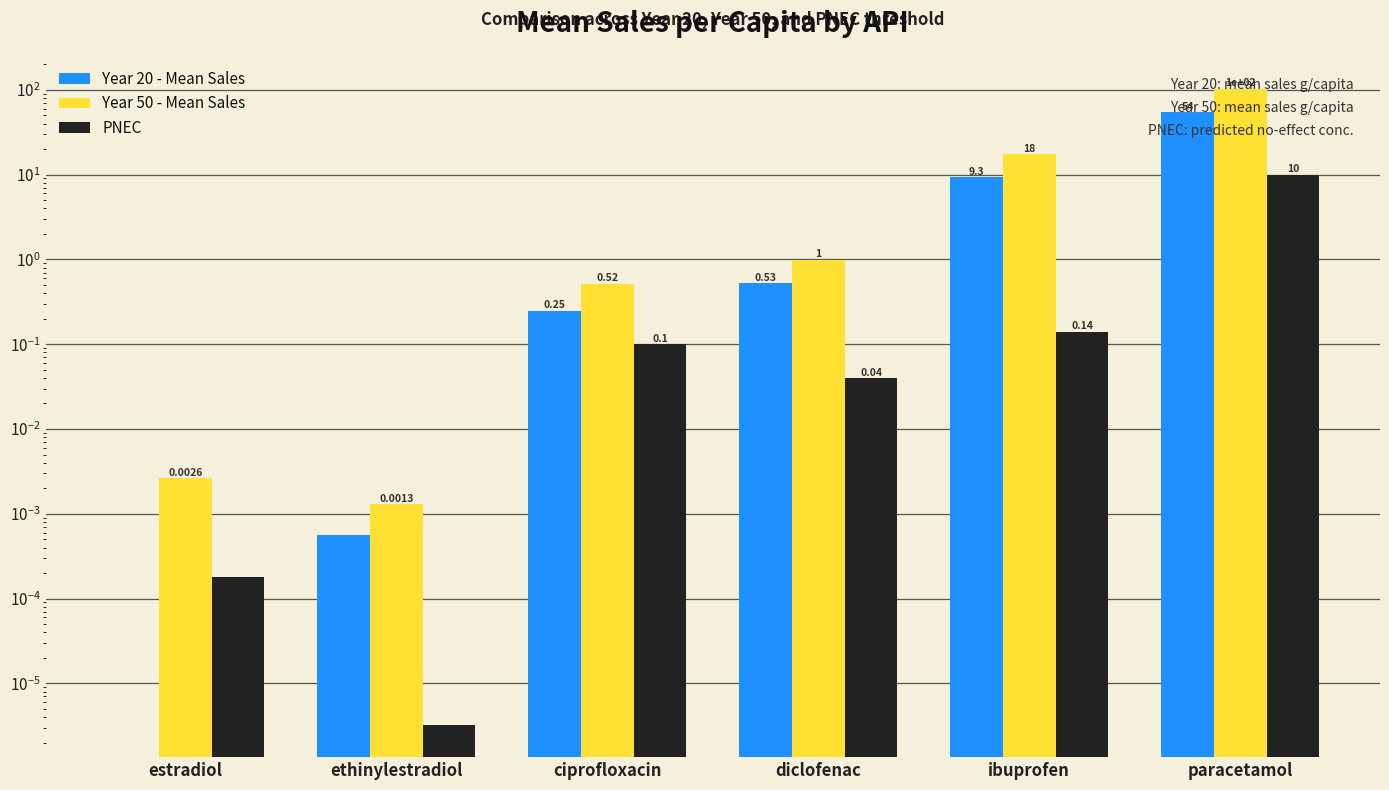

What value does the Year 20 - Mean Sales series have at ciprofloxacin?

0.2